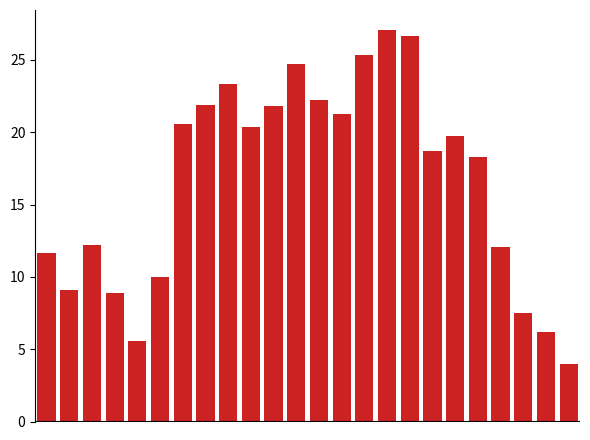

What is the maximum value shown in the chart?

27.1